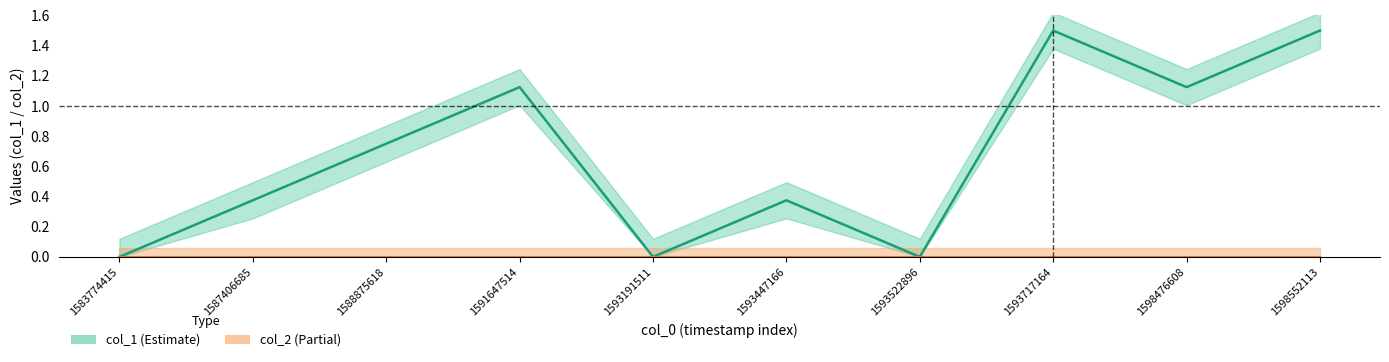

What is the sum of the values at 1588875618 and 1583774415?

0.8